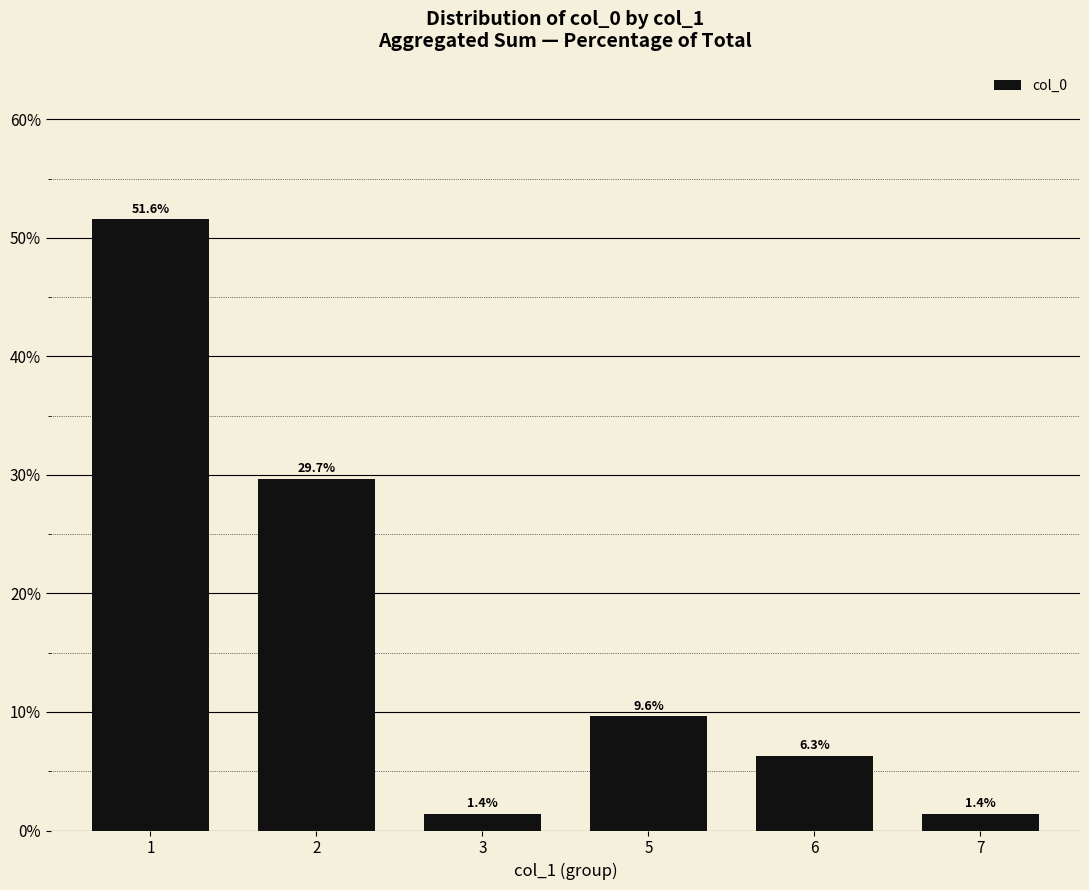

How many data points are less than 9?

3